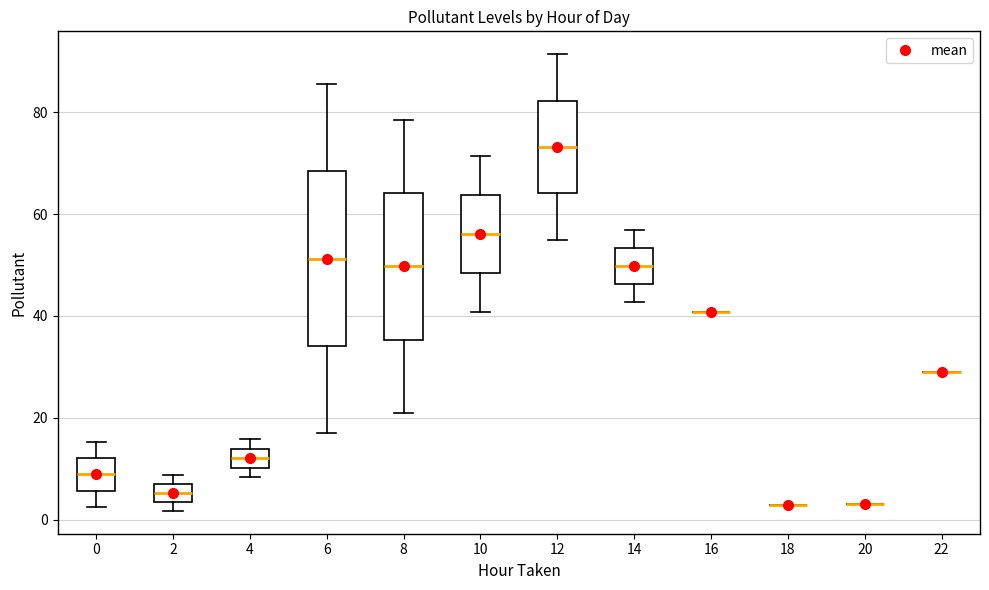

Where does the upper whisker of the box at x = 8 end on the y-axis? The values are not printed on the chart, so give them approximately, as read against the axis.

78